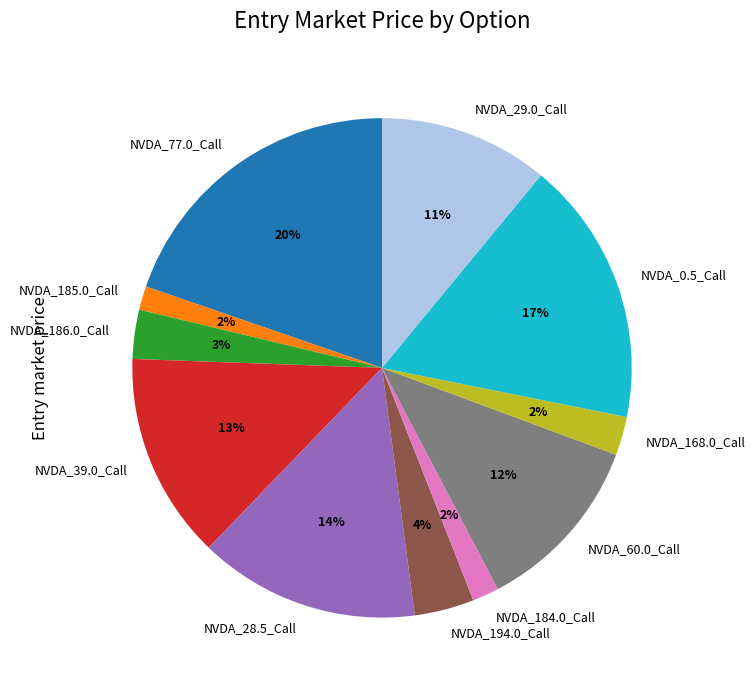

To the nearest percent, what portion does NVDA_168.0_Call represent?

2%